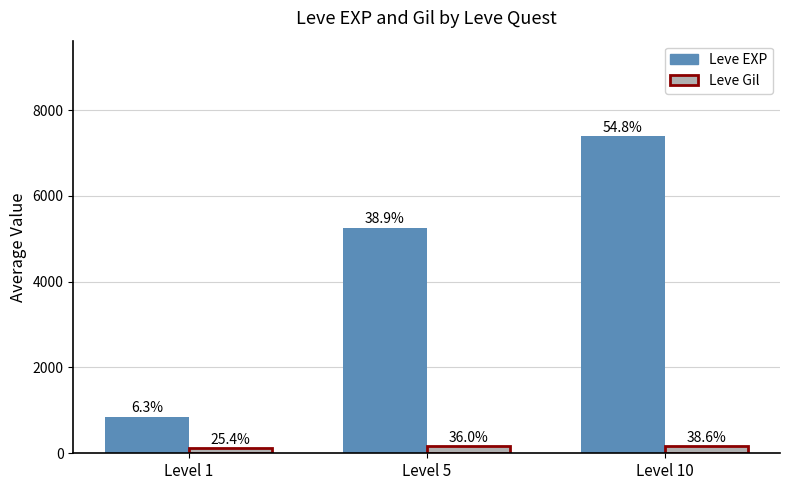

What is the difference between the maximum and minimum values in the Leve EXP series?

6546.7